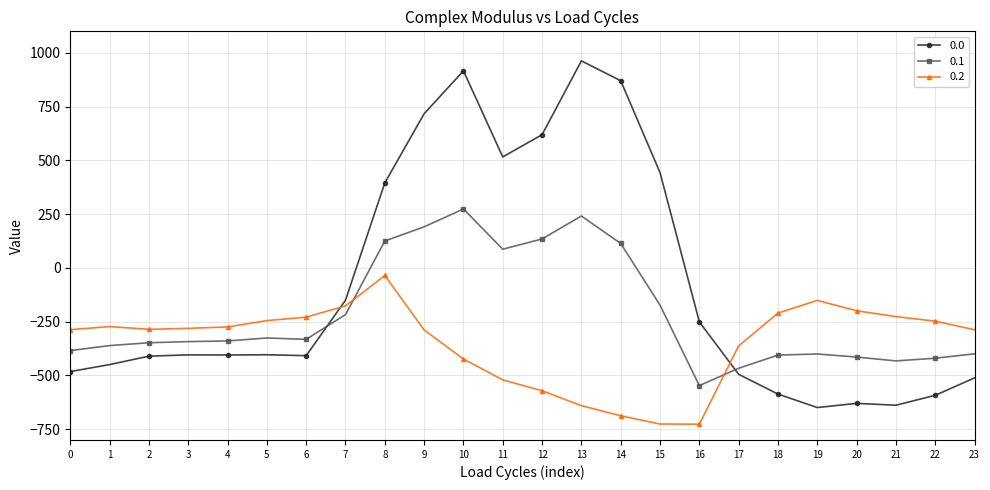

What is the lowest value of the 0.2 series?

-726.6